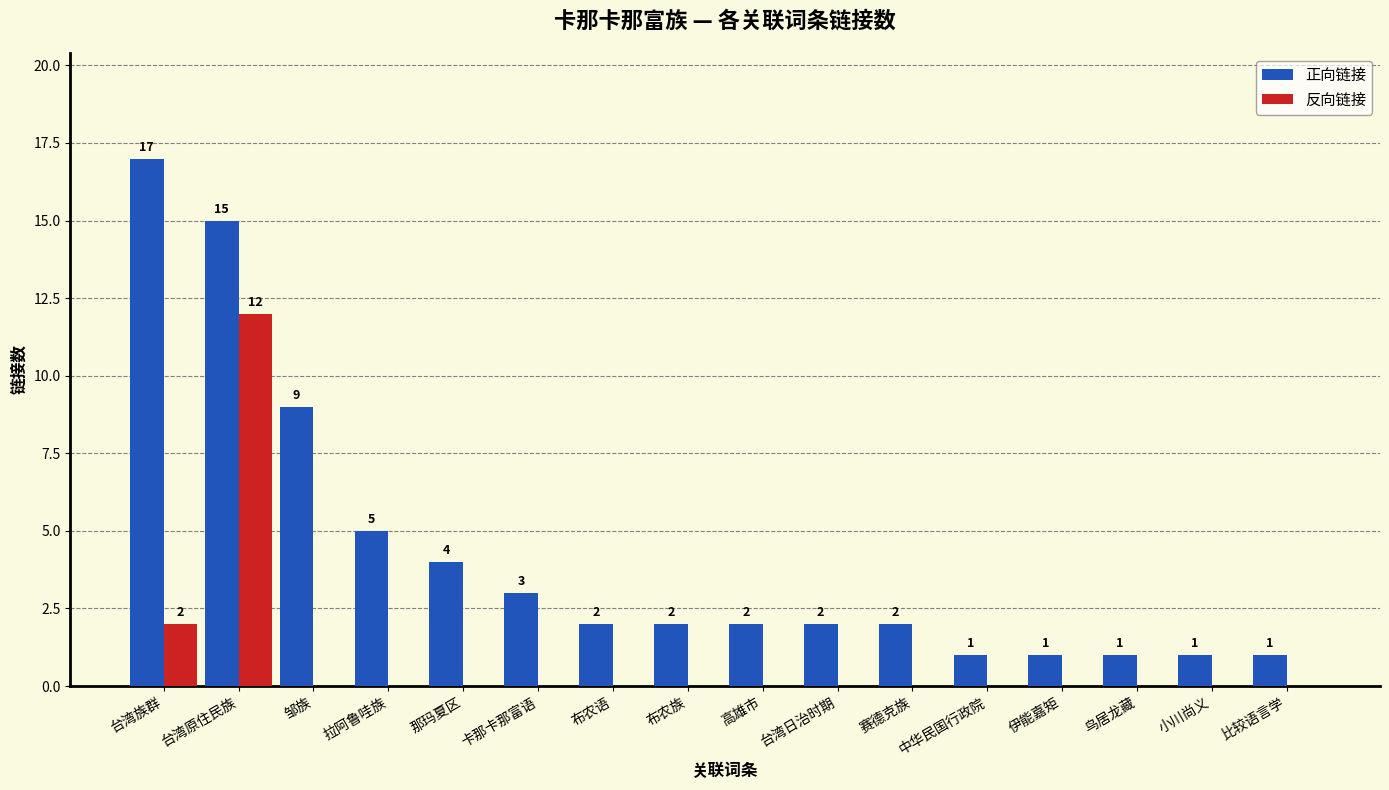

Which series has the largest range (max minus min)?

正向链接